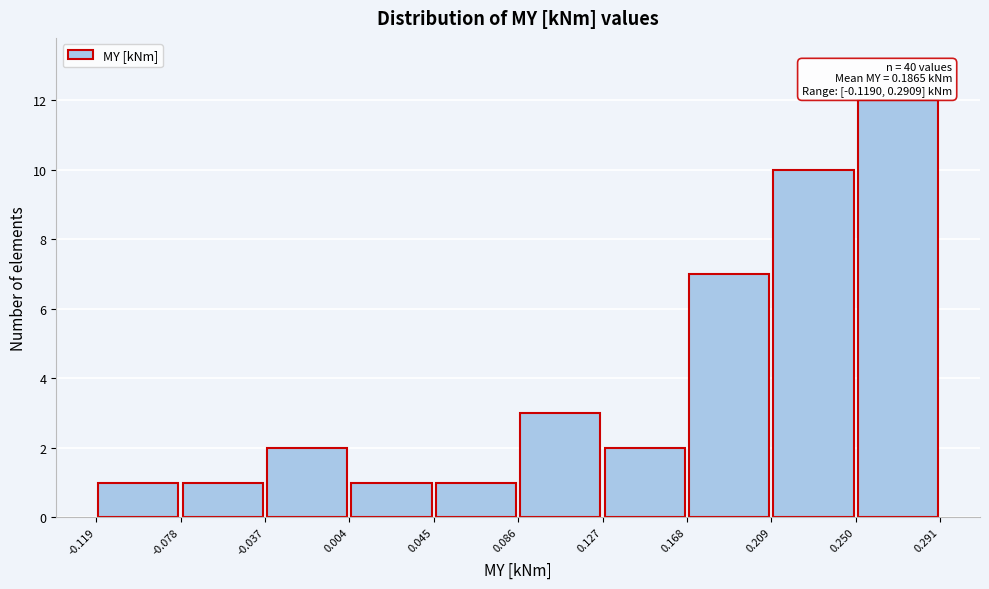

Over which range of the x-axis is the bar tallest?

0.250 to 0.291